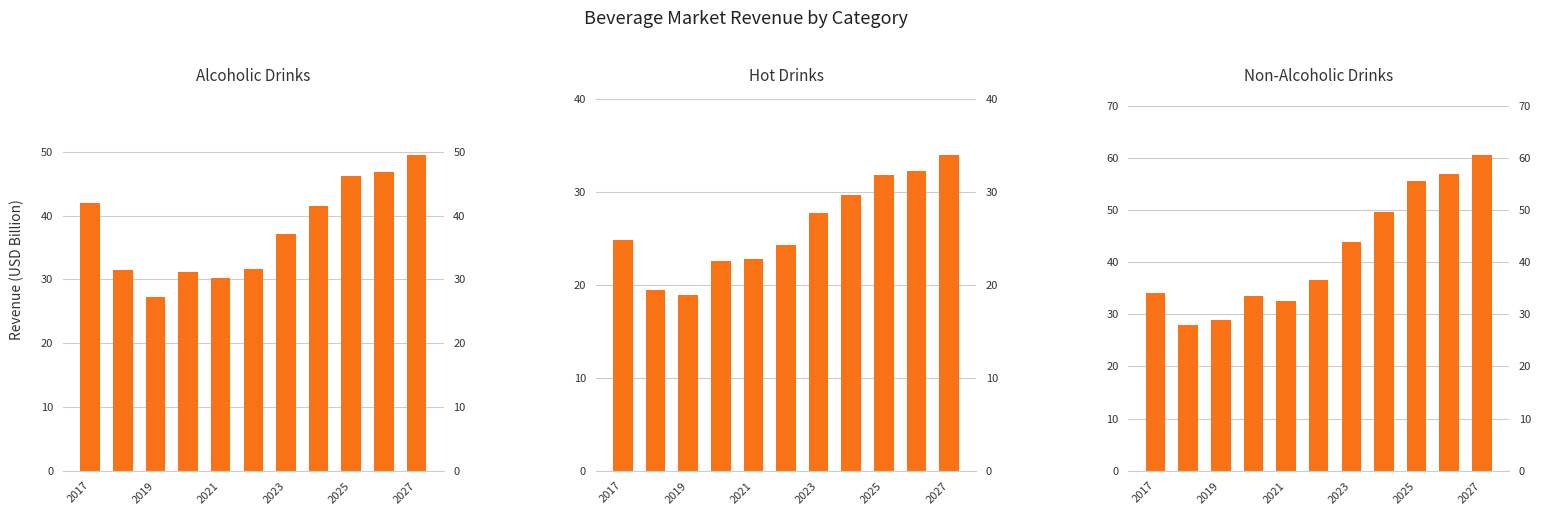

Rank the series at 2027 from highest to lowest value.

Non-Alcoholic Drinks, Alcoholic Drinks, Hot Drinks